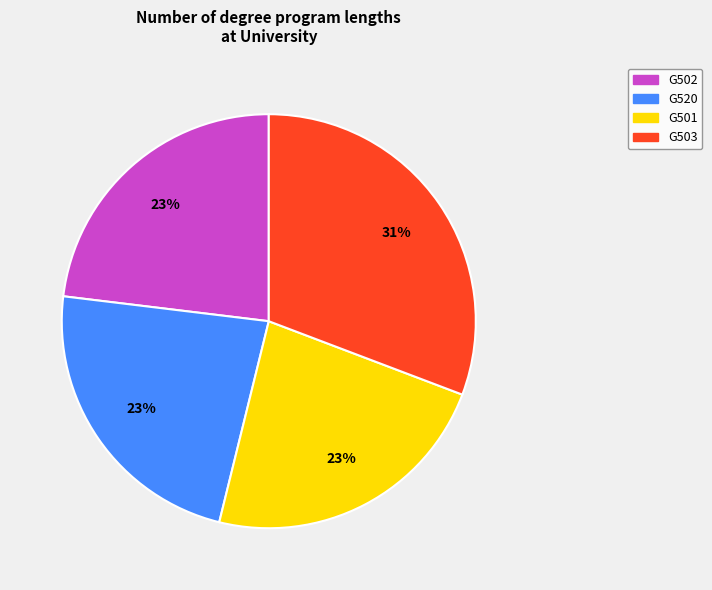

Is it true that G502 is 31% of the pie?

False